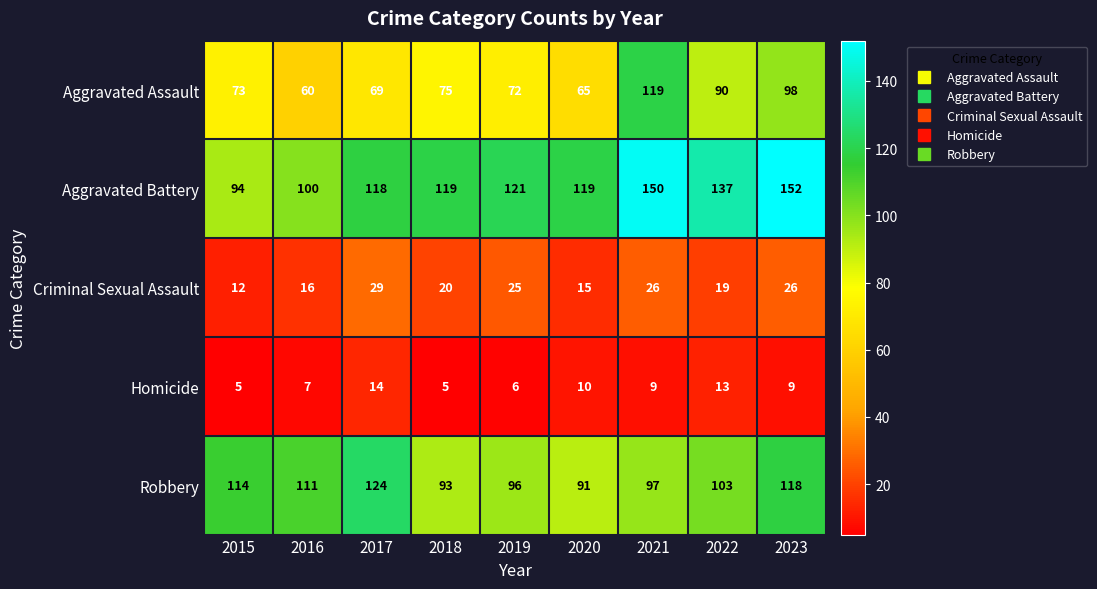

Rank the series at 2017 from lowest to highest value.

Homicide, Criminal Sexual Assault, Aggravated Assault, Aggravated Battery, Robbery